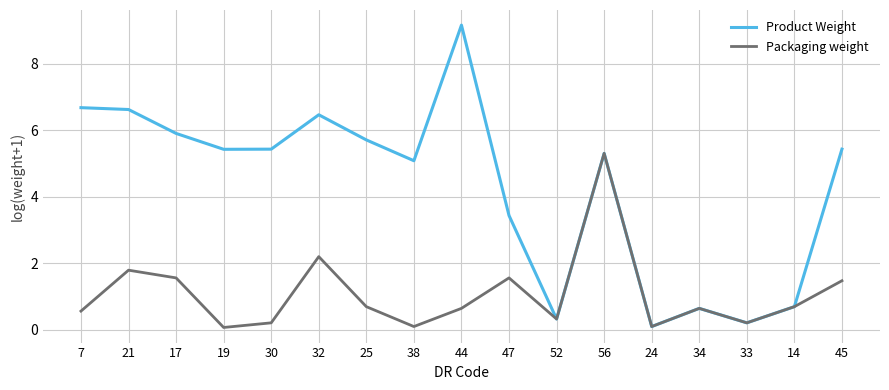

Which category has the lowest value in the Product Weight series?

24